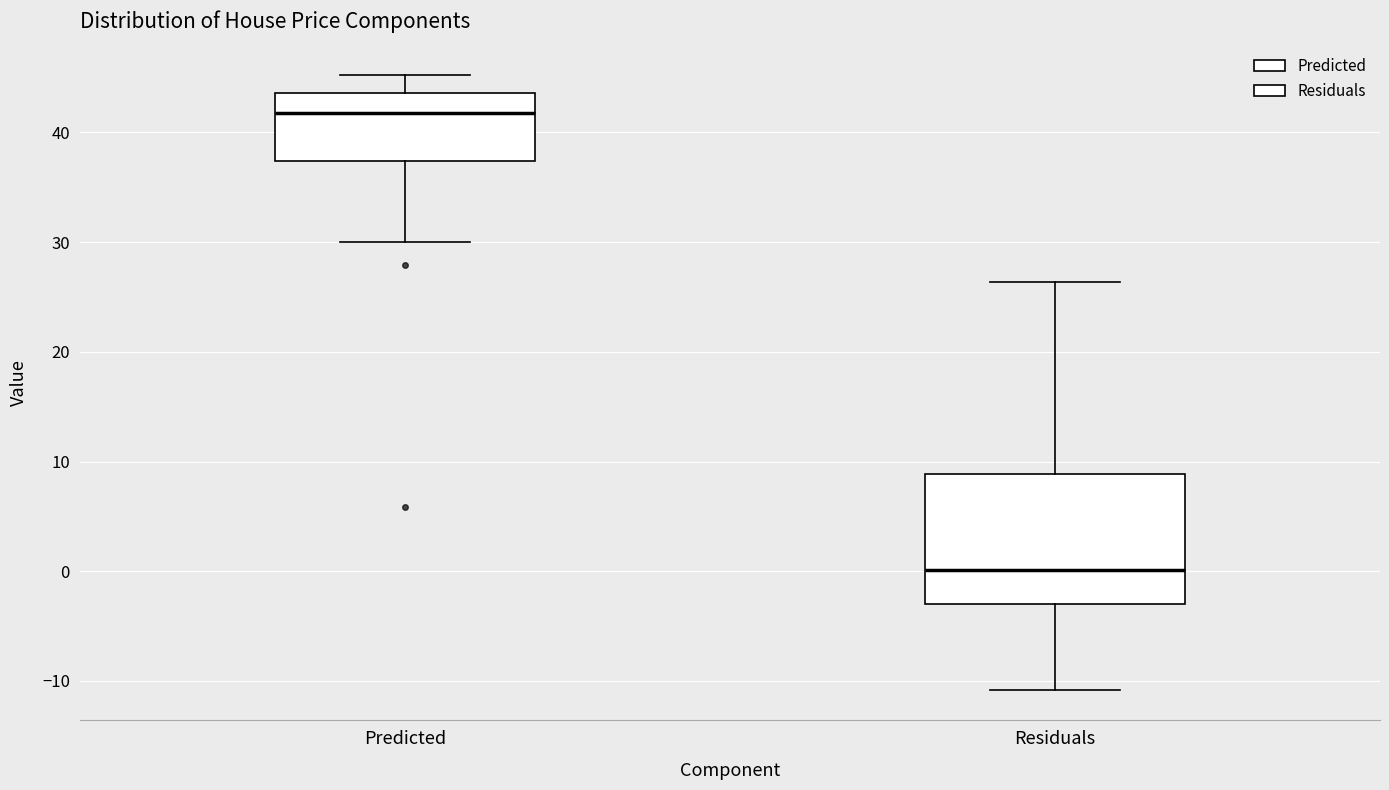

Which box has the lowest median line?

Residuals